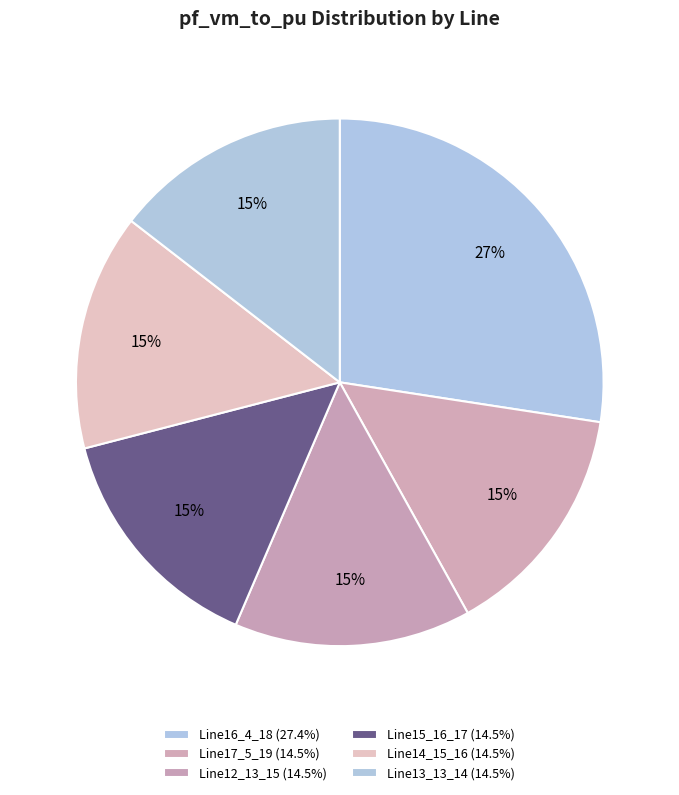

How many segments does this pie chart have?

6